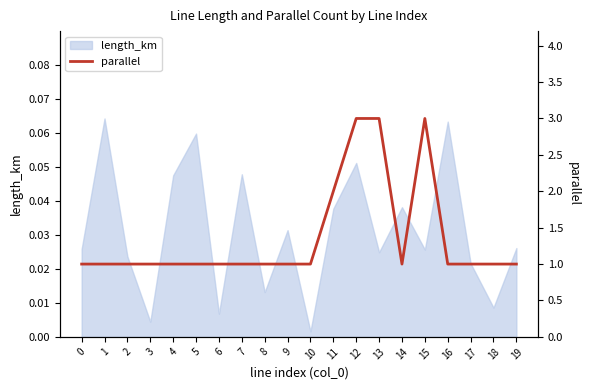

At which label is length_km closest to 0?

10